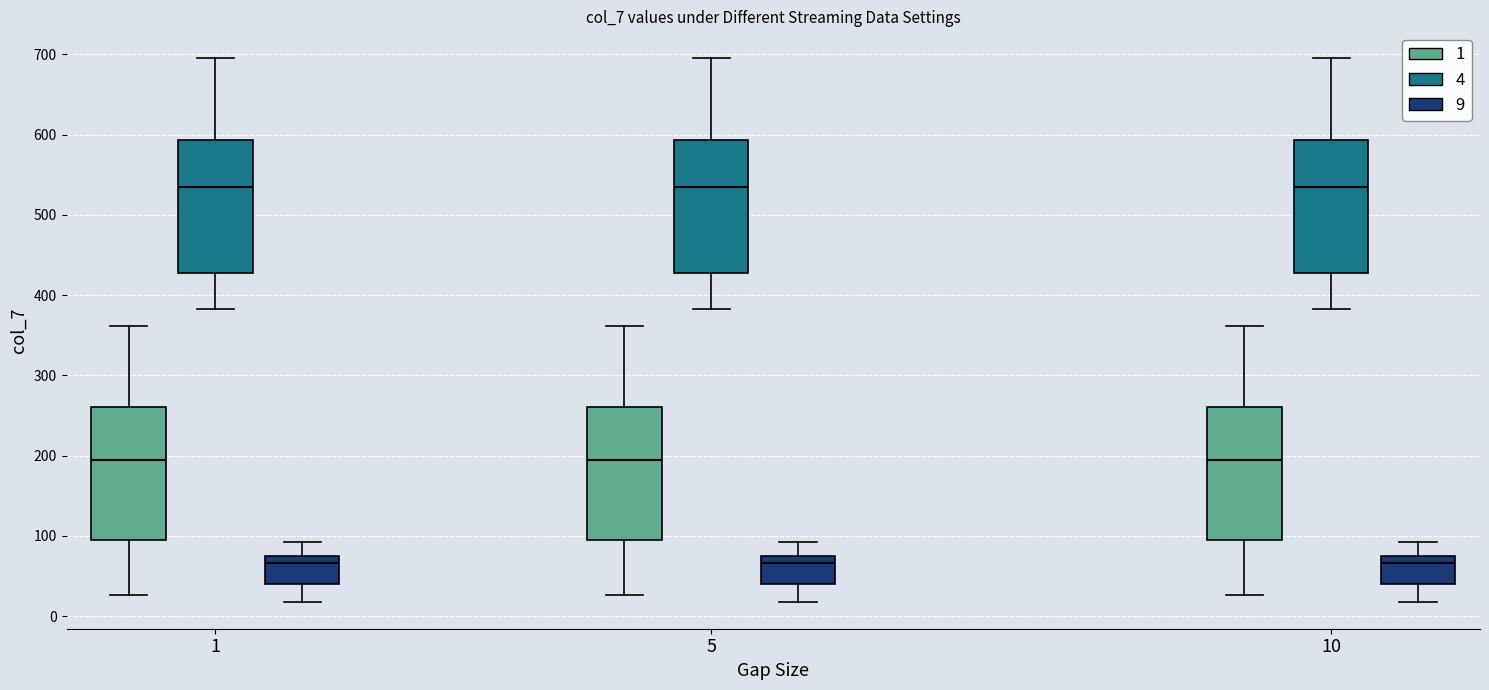

Reading left to right, transcribe this box plot: for each box, give where its median line is, the range the box spans, and where its two whiskers end, as read against the y-axis. The values are not printed on the chart, so give them approximately, as read against the axis.

1 (1): median 190, box 90 to 260, whiskers 30 to 360
1 (4): median 540, box 430 to 590, whiskers 380 to 700
1 (9): median 70 (just below the box's upper edge), box 40 to 70, whiskers 20 to 90
5 (1): median 190, box 90 to 260, whiskers 30 to 360
5 (4): median 540, box 430 to 590, whiskers 380 to 700
5 (9): median 70 (just below the box's upper edge), box 40 to 70, whiskers 20 to 90
10 (1): median 190, box 90 to 260, whiskers 30 to 360
10 (4): median 540, box 430 to 590, whiskers 380 to 700
10 (9): median 70 (just below the box's upper edge), box 40 to 70, whiskers 20 to 90